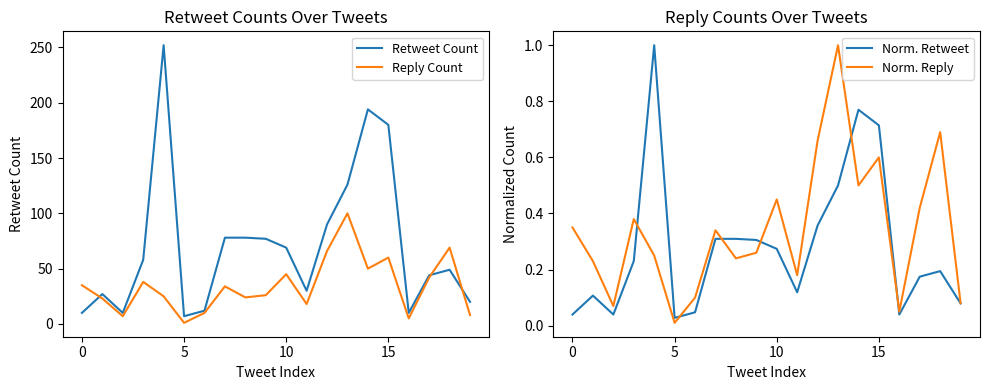

The Norm. Reply series shows 0.1 at 10. True or false?

False